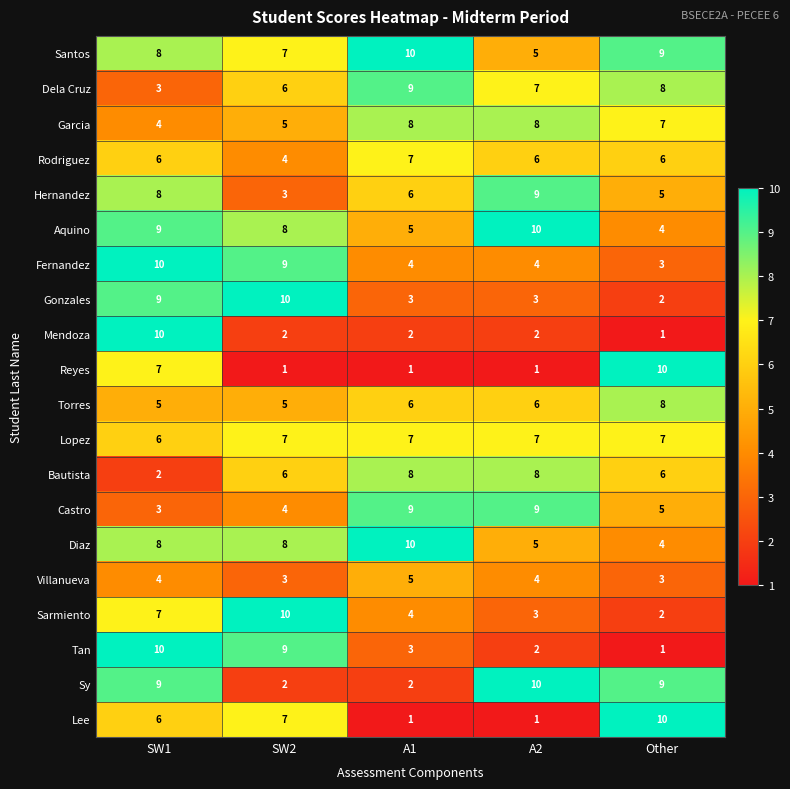

What is the spread (max minus min) of values at SW2?

9